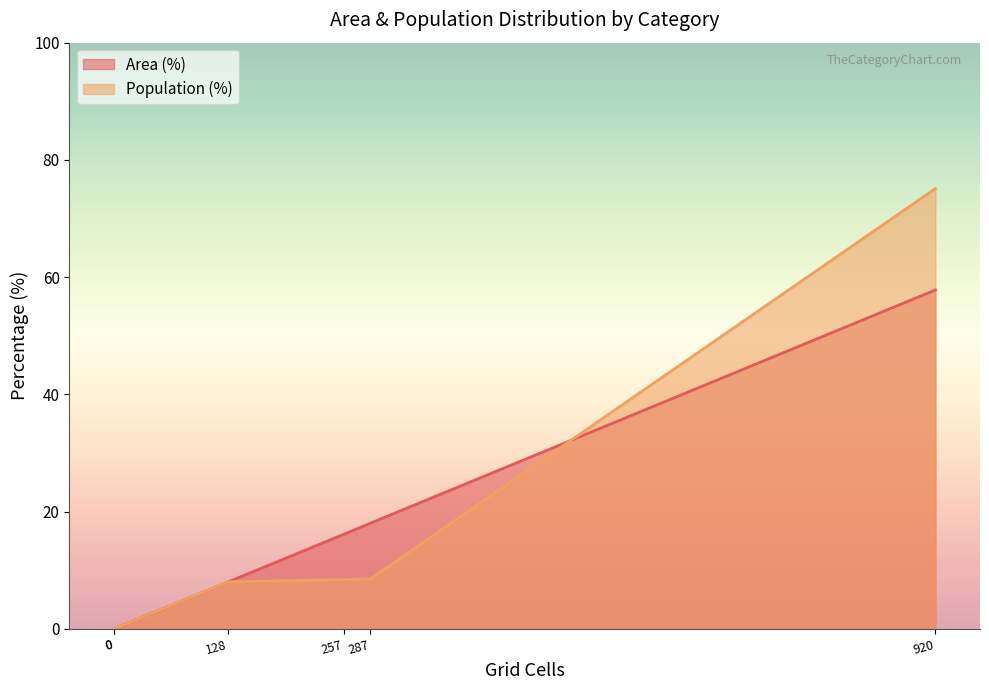

Reading left to right, what are all the values shown in this chart?

Area (%): High (30+ min)=8.0	Medium (20-30 min)=18.0	Low (10-20 min)=16.1	Only CT reachable within 60 min=0.0	Neither reachable within 60 min=0.0	Likely irrelevant (<10 min)=57.8
Population (%): High (30+ min)=8.0	Medium (20-30 min)=8.5	Low (10-20 min)=8.4	Only CT reachable within 60 min=0.0	Neither reachable within 60 min=0.0	Likely irrelevant (<10 min)=75.1